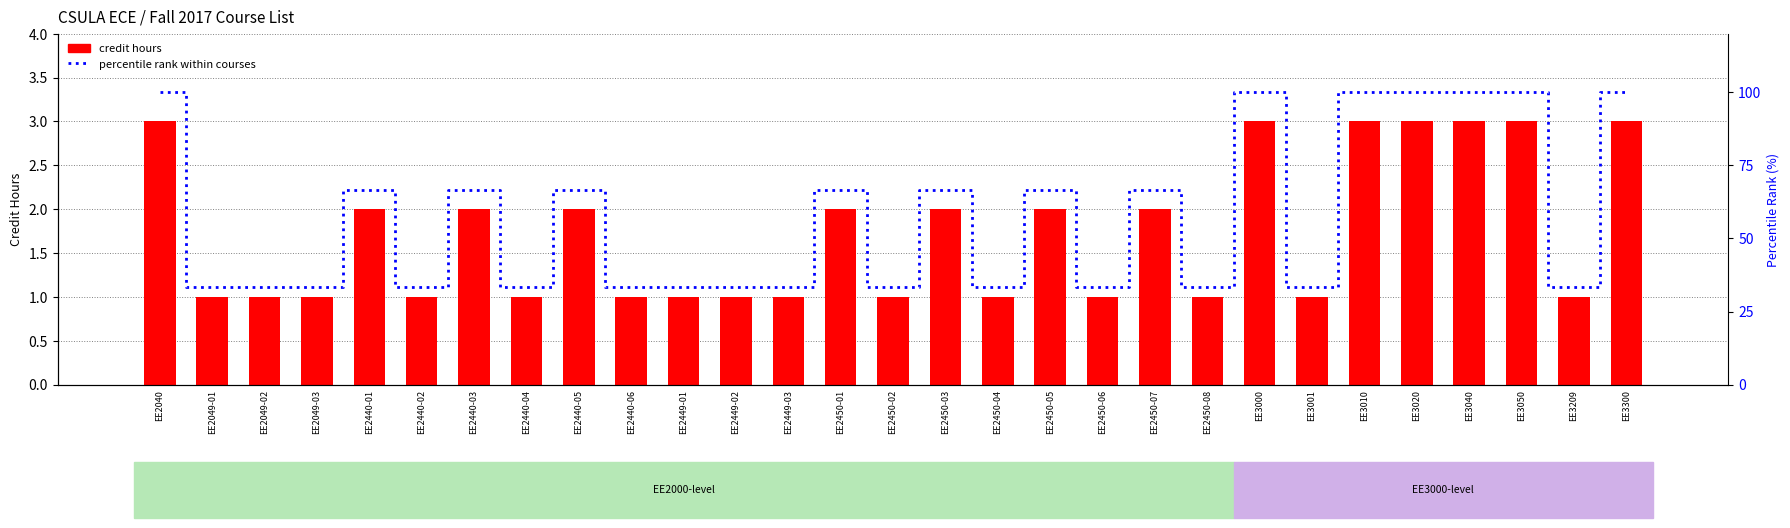

Reading right to left, list all the values displayed in this chart.

credit hours: EE3300=3.0	EE3209=1.0	EE3050=3.0	EE3040=3.0	EE3020=3.0	EE3010=3.0	EE3001=1.0	EE3000=3.0	EE2450-08=1.0	EE2450-07=2.0	EE2450-06=1.0	EE2450-05=2.0	EE2450-04=1.0	EE2450-03=2.0	EE2450-02=1.0	EE2450-01=2.0	EE2449-03=1.0	EE2449-02=1.0	EE2449-01=1.0	EE2440-06=1.0	EE2440-05=2.0	EE2440-04=1.0	EE2440-03=2.0	EE2440-02=1.0	EE2440-01=2.0	EE2049-03=1.0	EE2049-02=1.0	EE2049-01=1.0	EE2040=3.0
percentile rank within courses: EE3300=100.0	EE3209=33.3	EE3050=100.0	EE3040=100.0	EE3020=100.0	EE3010=100.0	EE3001=33.3	EE3000=100.0	EE2450-08=33.3	EE2450-07=66.7	EE2450-06=33.3	EE2450-05=66.7	EE2450-04=33.3	EE2450-03=66.7	EE2450-02=33.3	EE2450-01=66.7	EE2449-03=33.3	EE2449-02=33.3	EE2449-01=33.3	EE2440-06=33.3	EE2440-05=66.7	EE2440-04=33.3	EE2440-03=66.7	EE2440-02=33.3	EE2440-01=66.7	EE2049-03=33.3	EE2049-02=33.3	EE2049-01=33.3	EE2040=100.0